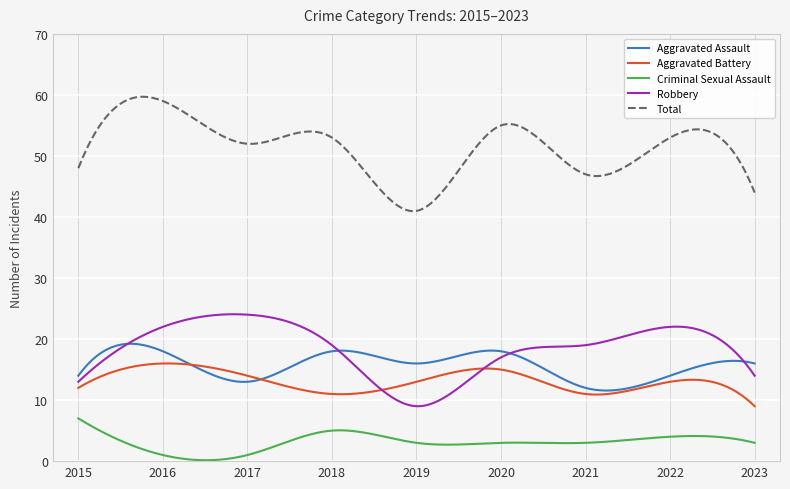

Which series has the largest total across all categories?

Total